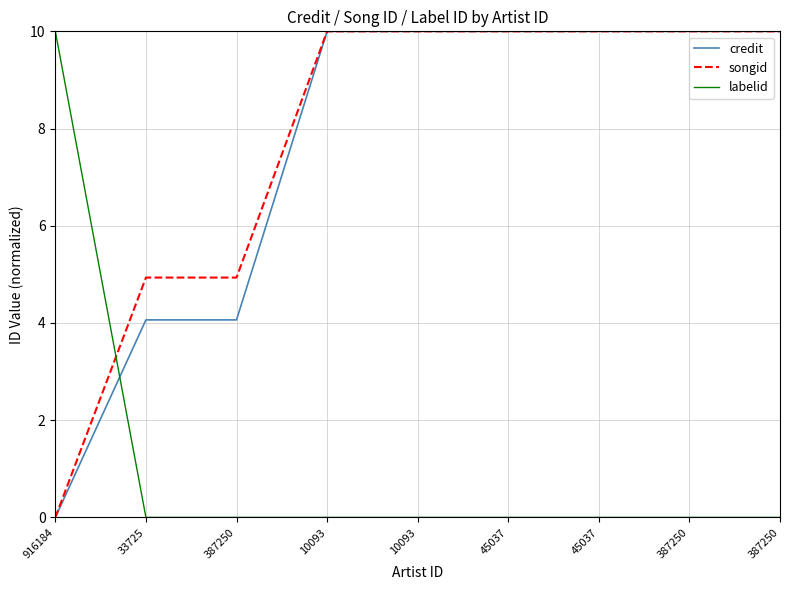

What are all the series names shown in the legend?

credit, songid, labelid